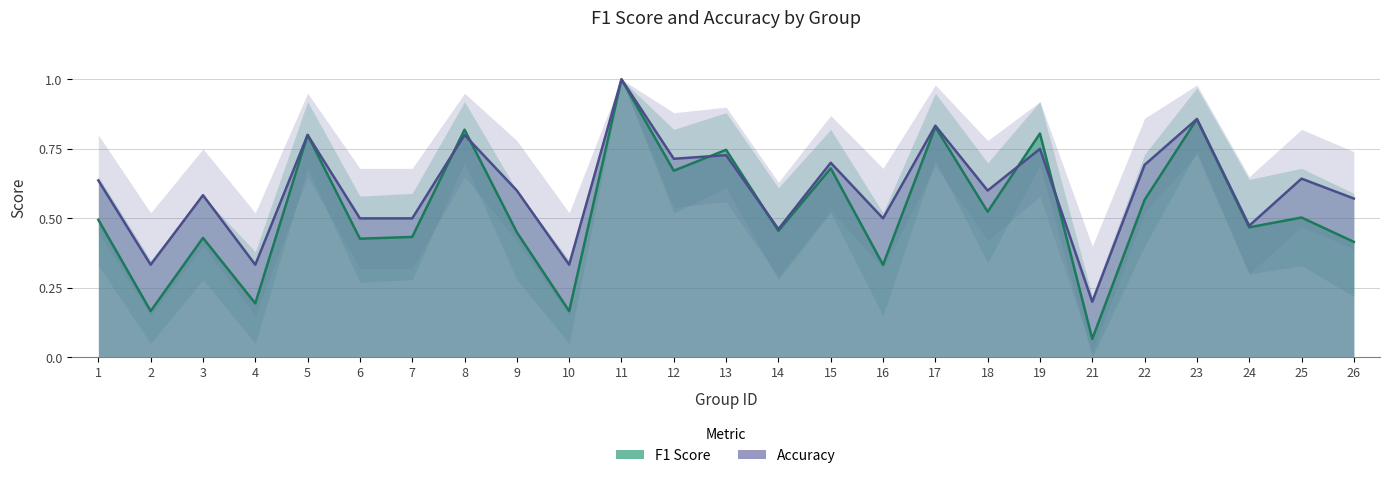

Which series has the largest range (max minus min)?

f1